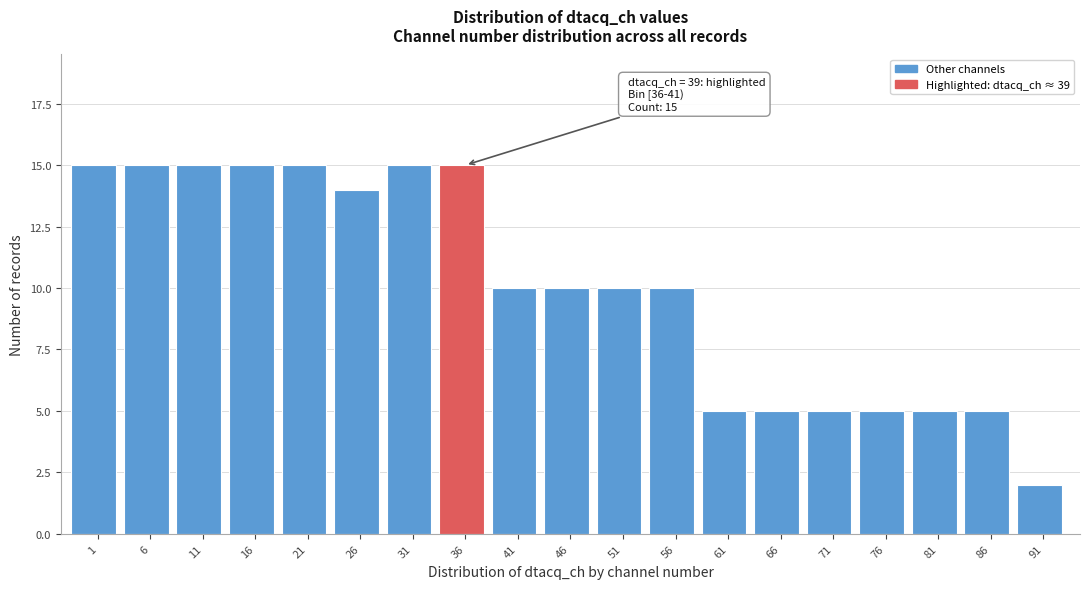

Reading left to right, transcribe all the data shown in this chart.

1=15	6=15	11=15	16=15	21=15	26=14	31=15	36=15	41=10	46=10	51=10	56=10	61=5	66=5	71=5	76=5	81=5	86=5	91=2